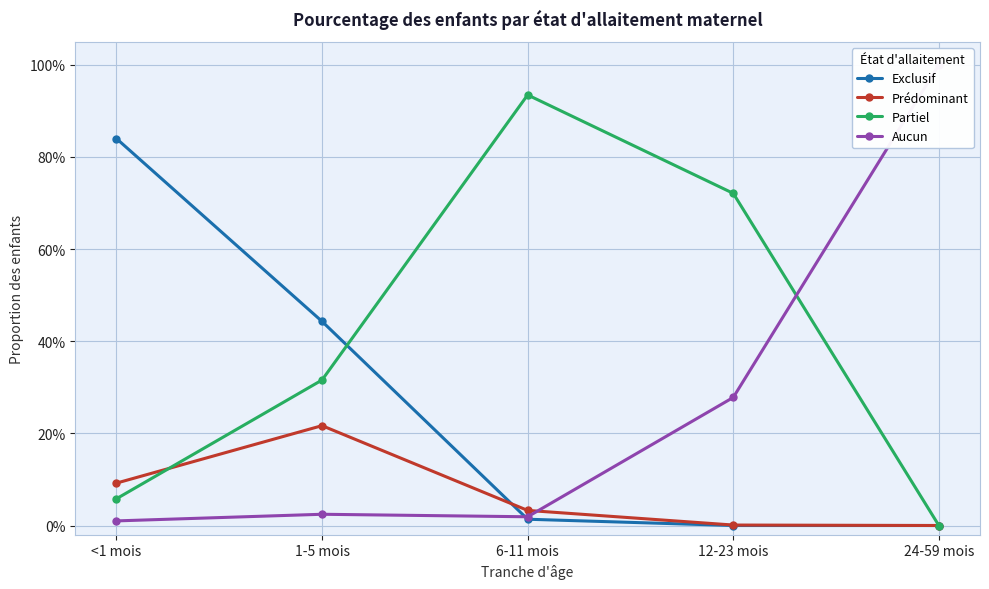

How many times do Prédominant and Partiel cross each other?

1